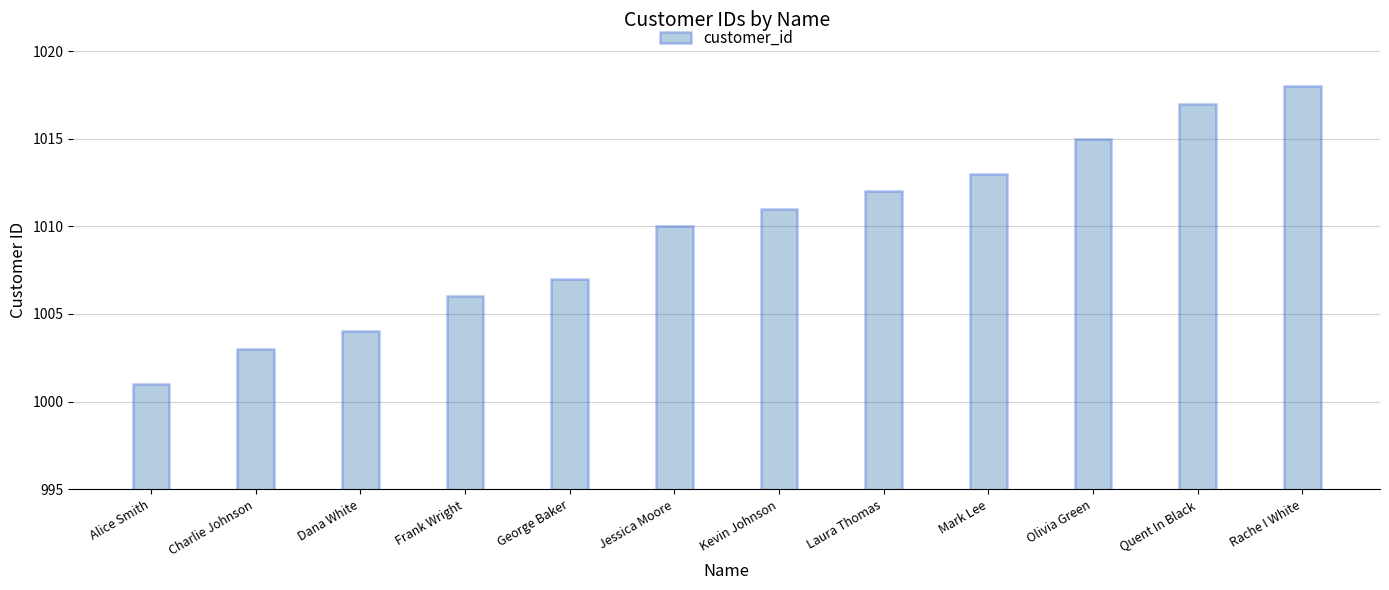

At which category does the chart reach its peak across all series?

Rache I White